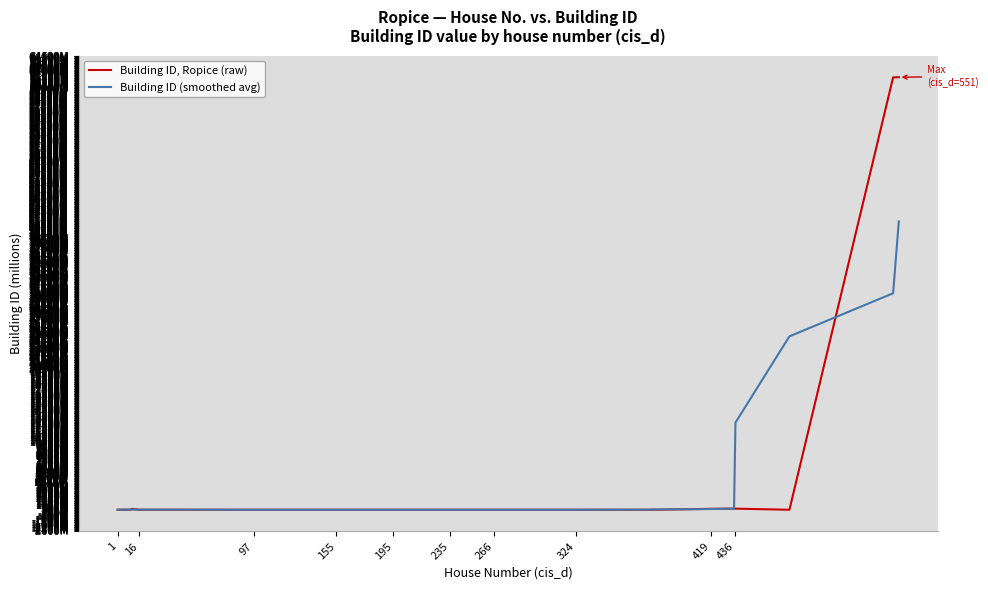

Does the chart have visible grid lines?

Yes